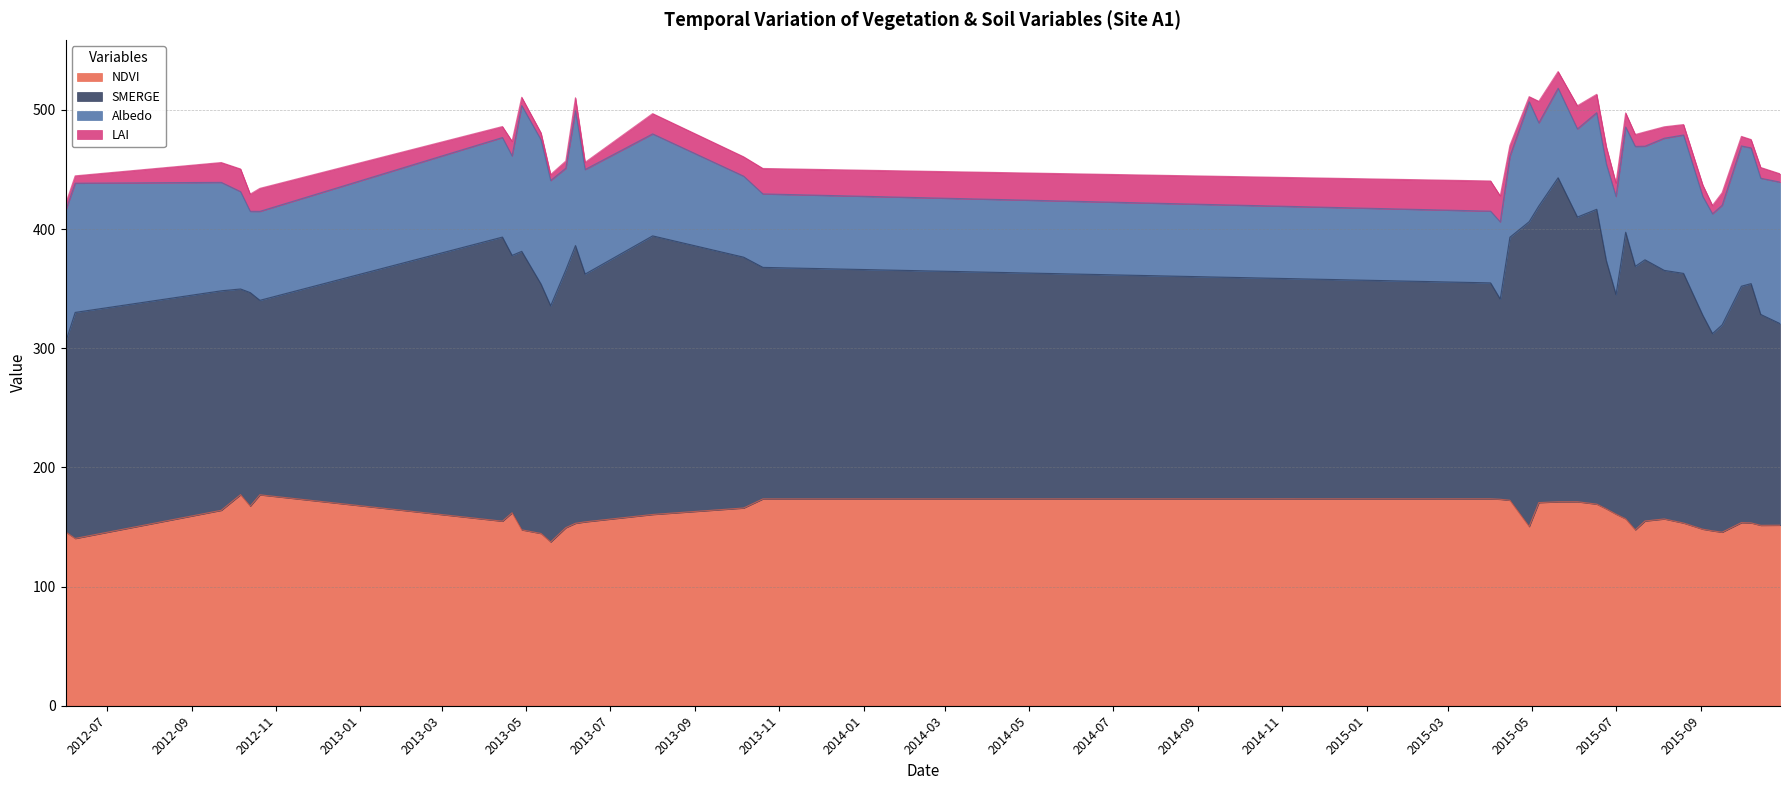

List the series in order of their overall mean, highest first.

SMERGE, NDVI, Albedo, LAI